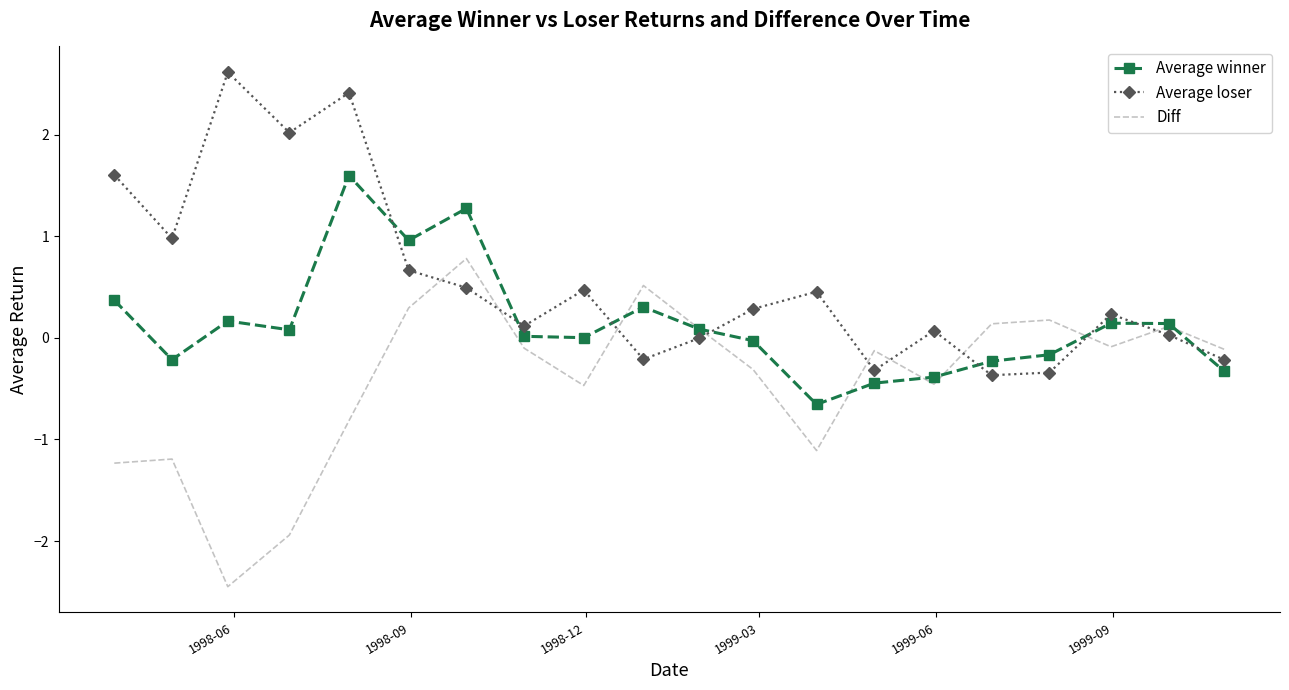

Which series has the largest total across all categories?

Average loser